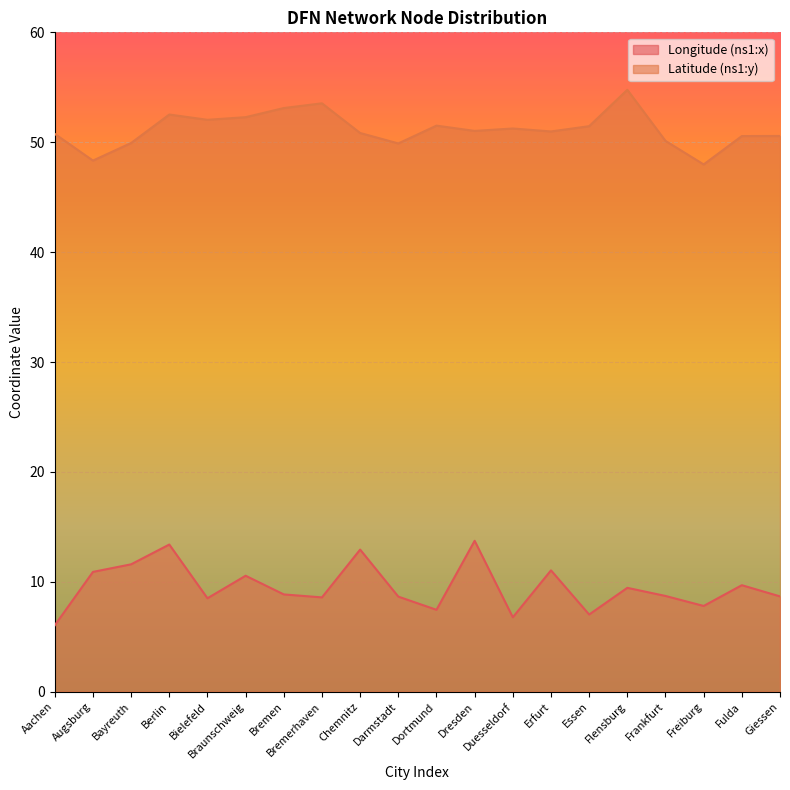

True or false: Latitude (ns1:y) and Longitude (ns1:x) cross at least once.

False